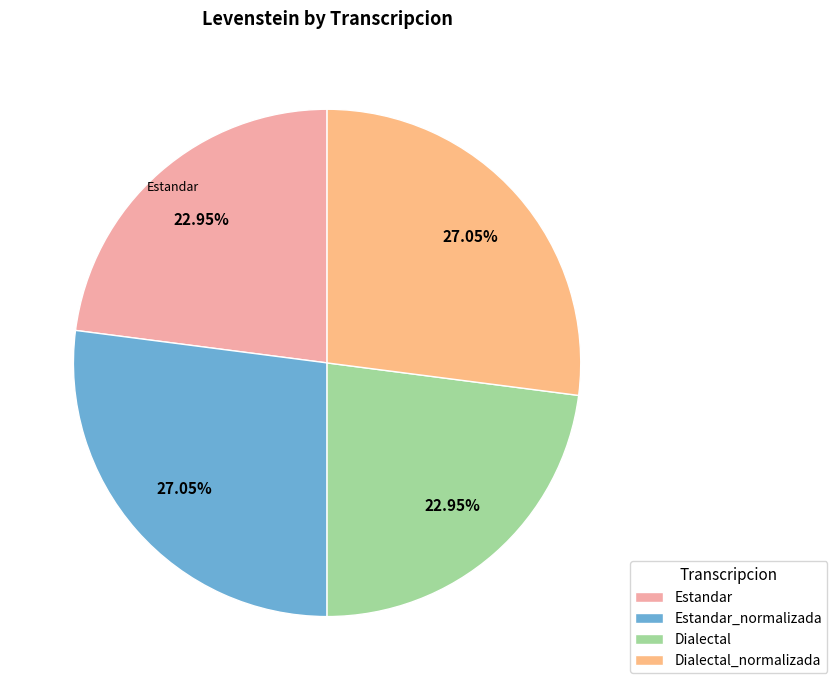

Is there any slice that represents more than half of the pie?

No